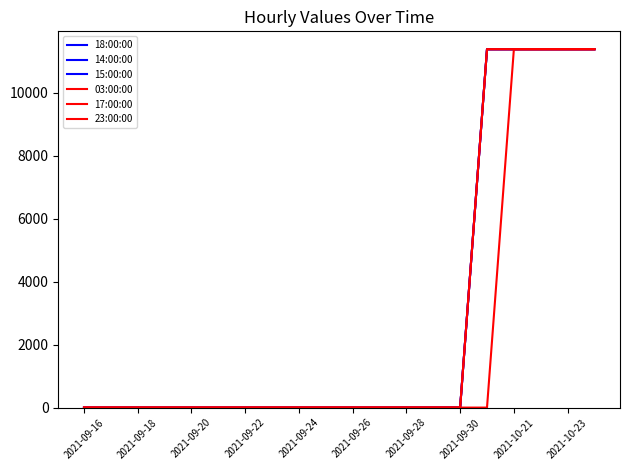

Does the chart display data point markers on the line(s)?

No